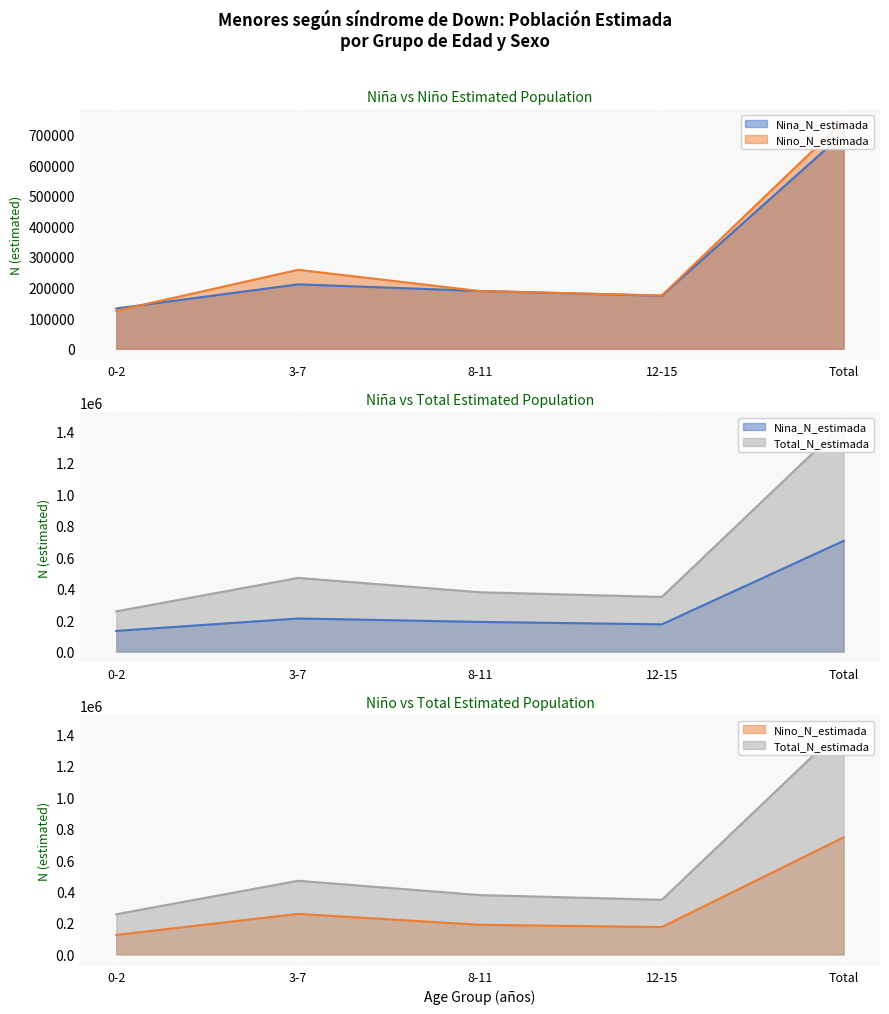

List the labels in order of Nino_N_estimada value, largest first.

Total, 3-7, 8-11, 12-15, 0-2